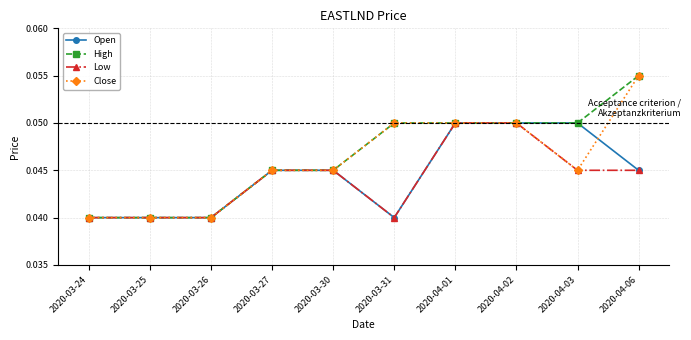

The Open series shows 0.1 at 2020-04-06. True or false?

False